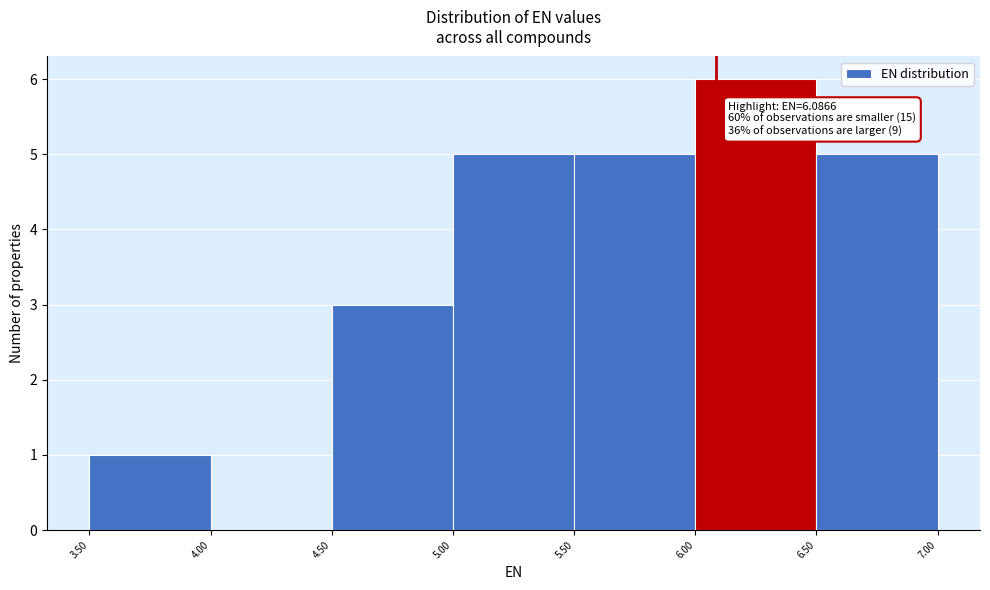

Over which range of the x-axis is the bar tallest?

6.00 to 6.50